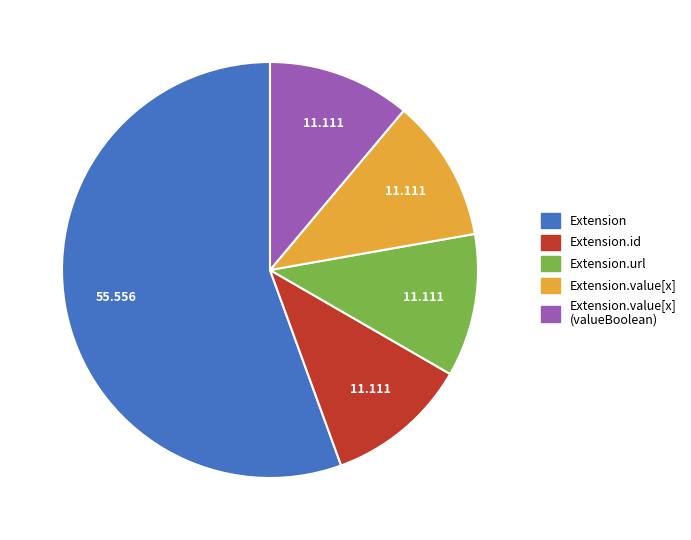

Is there a majority slice in this chart?

Yes